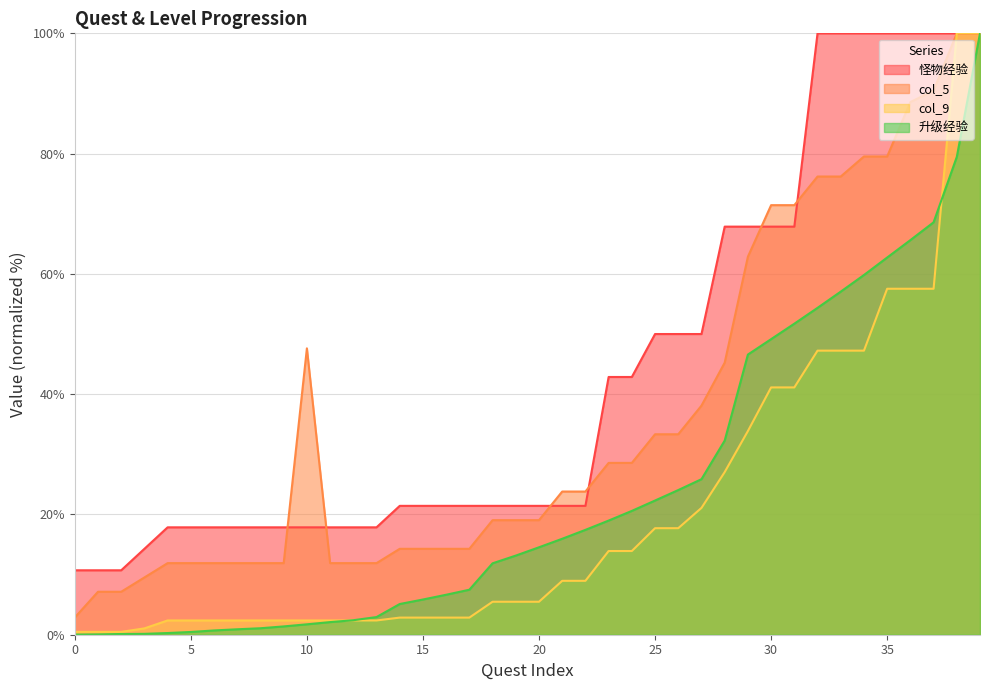

The 升级经验 series shows 0.1 at 3. True or false?

True